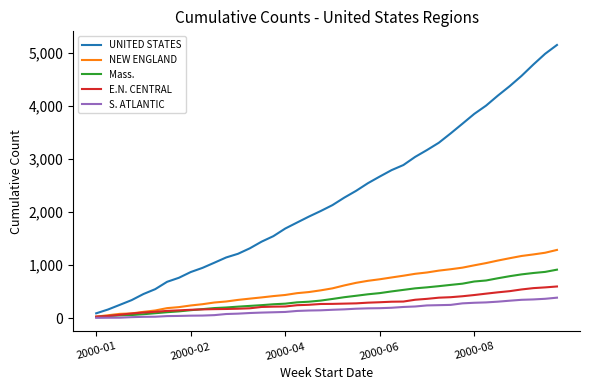

Which series has the largest total across all categories?

UNITED STATES